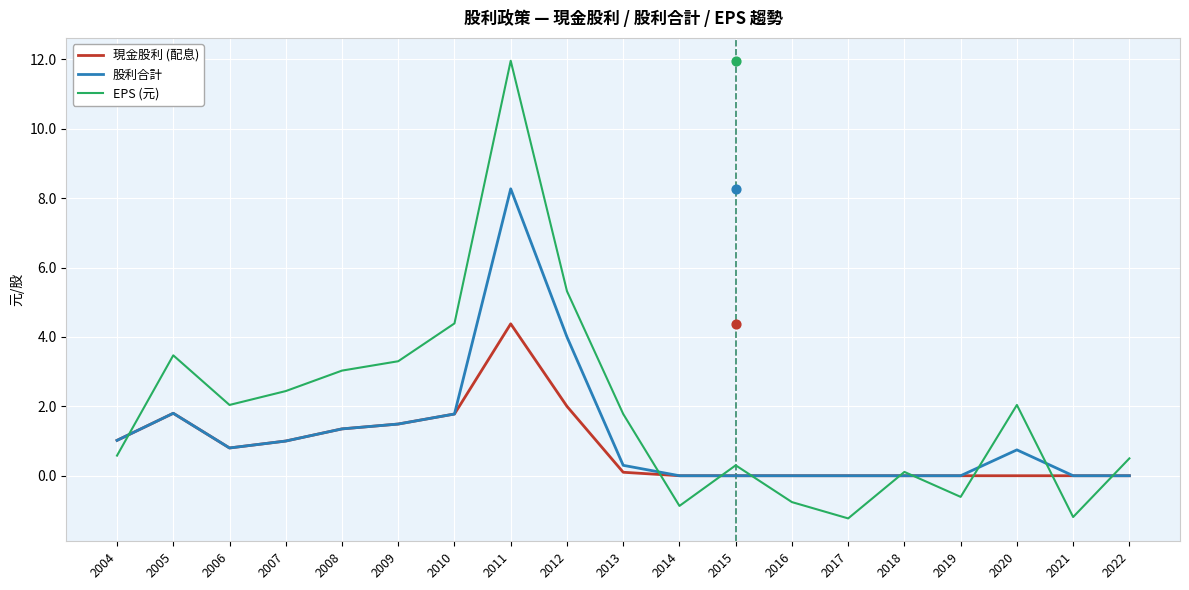

Which series contains the lowest Y value?

EPS (元)